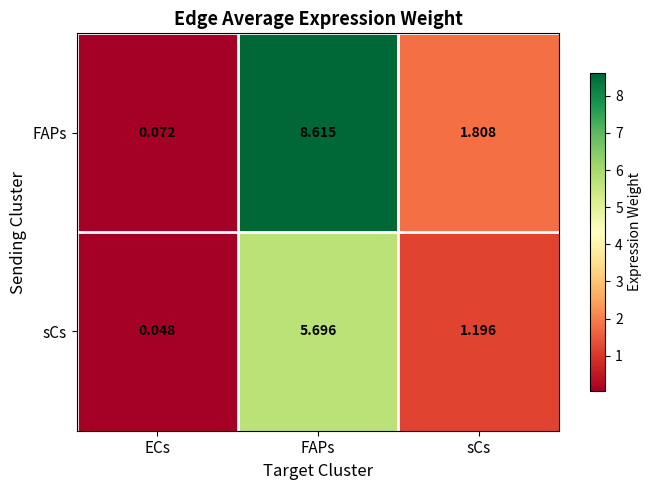

Which series has the largest total across all categories?

FAPs